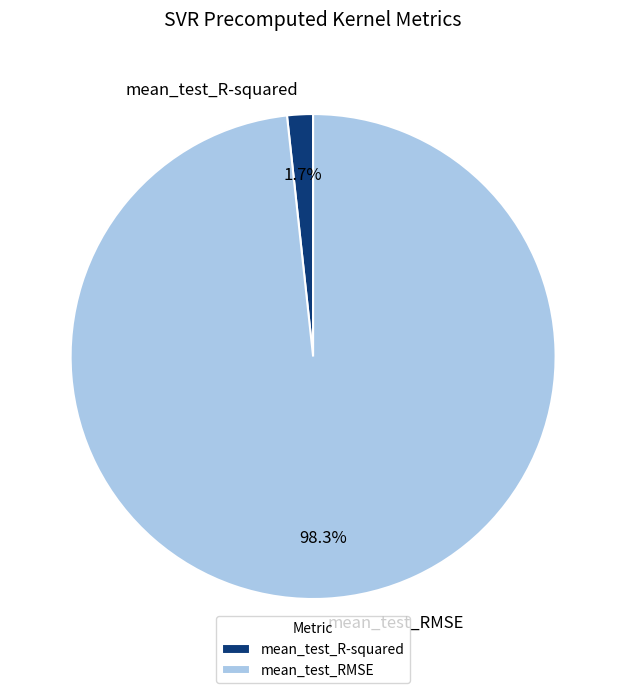

Which slice is the largest?

mean_test_RMSE